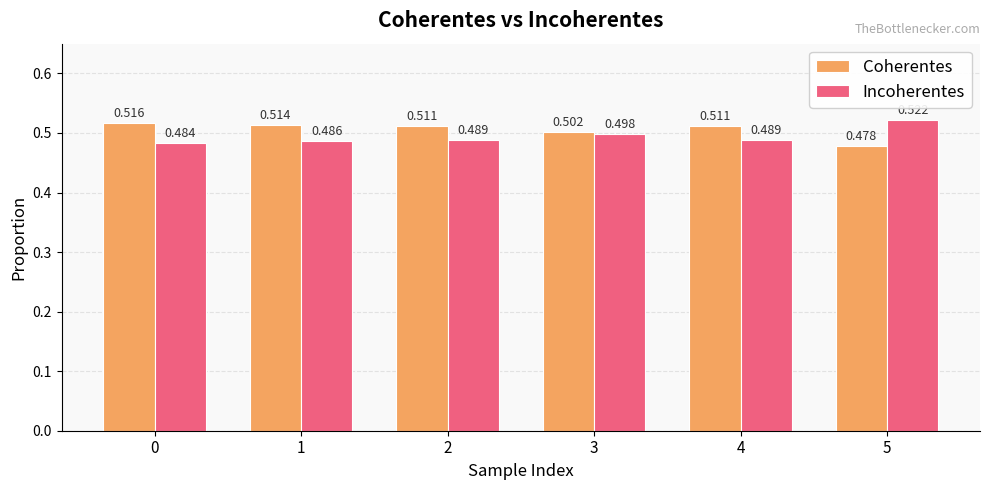

At which label is Coherentes closest to 0?

5